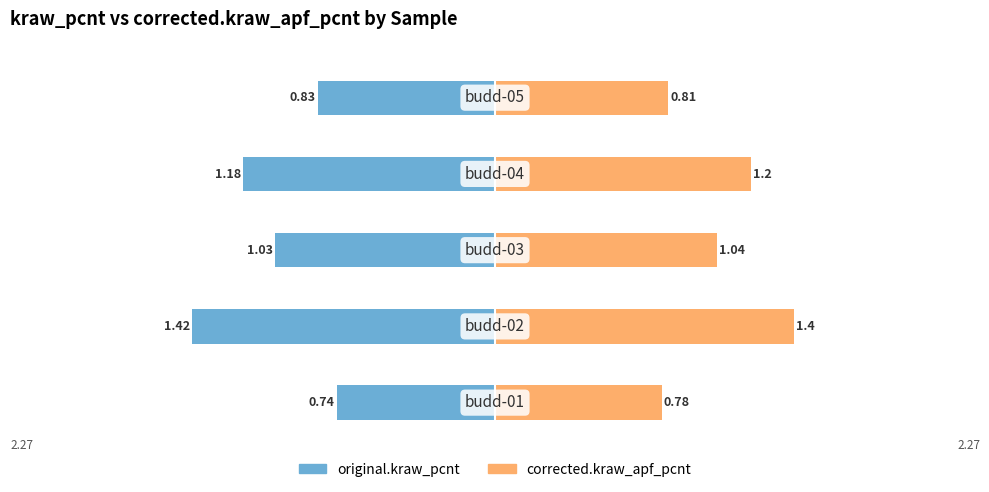

What is the sum of all corrected.kraw_apf_pcnt values?

5.2